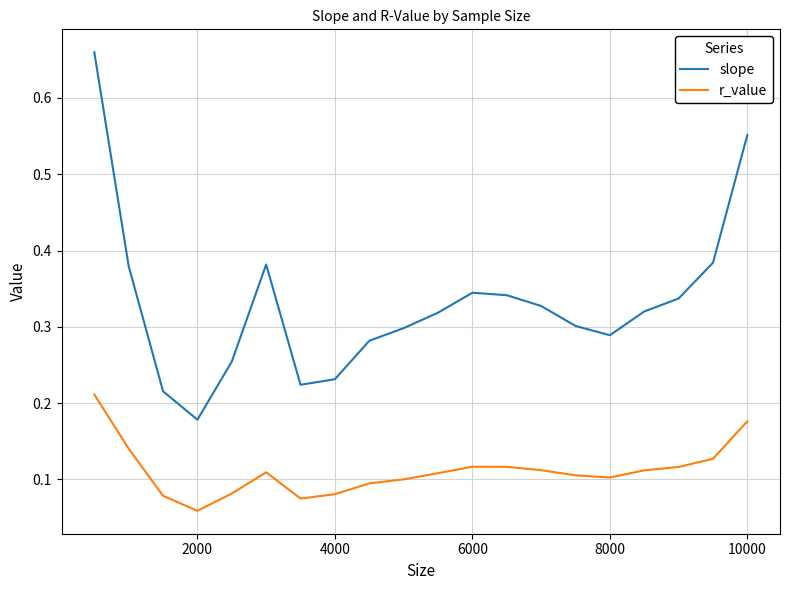

Rank the series by their average value, from highest to lowest.

slope, r_value